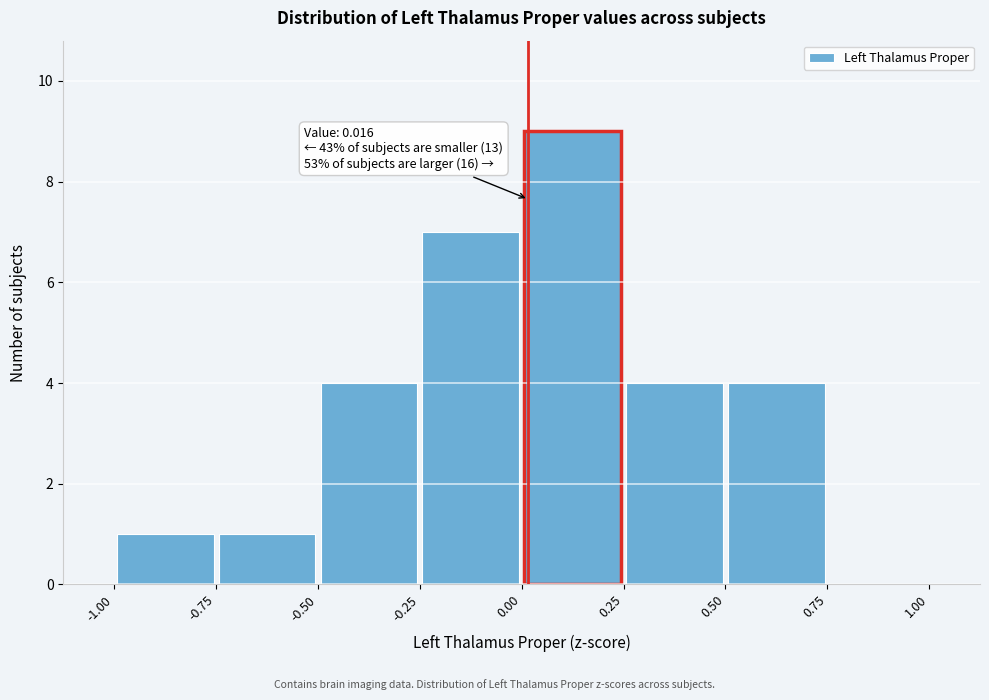

Over which range of the x-axis is the bar tallest?

0.00 to 0.25